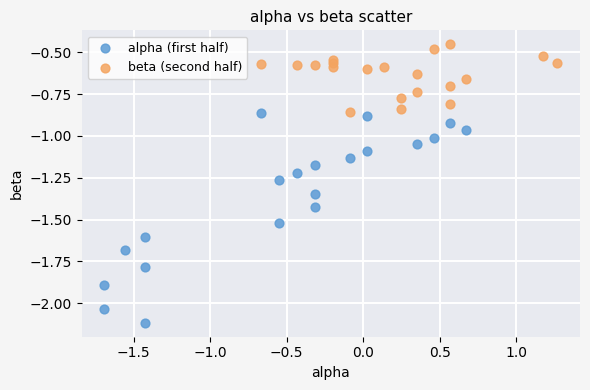

Which series contains the lowest Y value?

alpha (first half)